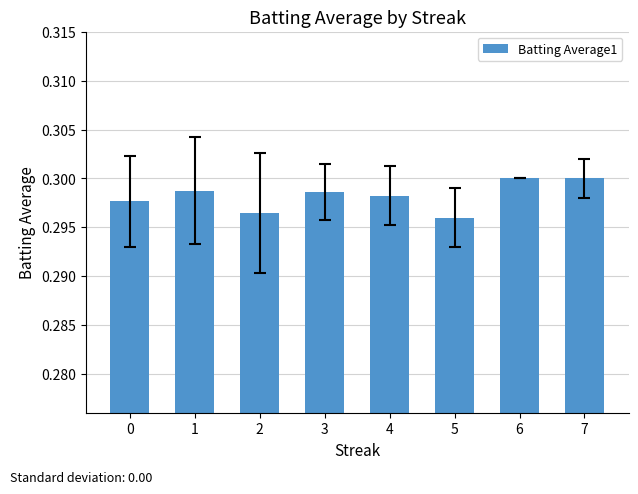

What is the sum of the values at 5 and 4?

0.6